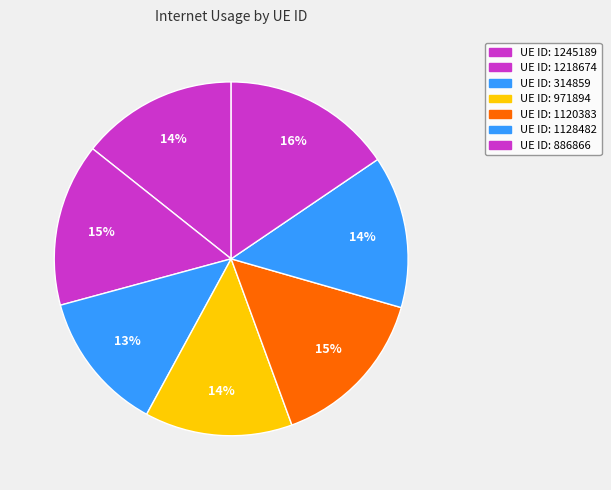

Count the number of slices in the pie.

7